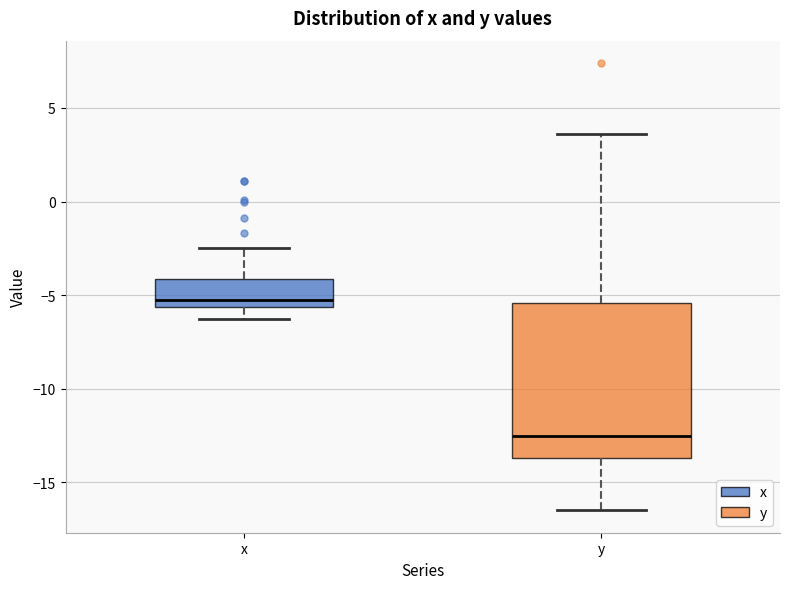

Reading left to right, transcribe this box plot: for each box, give where its median line is, the range the box spans, and where its two whiskers end, as read against the y-axis. The values are not printed on the chart, so give them approximately, as read against the axis.

x: median -5.0, box -5.5 to -4.0, whiskers -6.5 to -2.5
y: median -12.5, box -13.5 to -5.5, whiskers -16.5 to 3.5